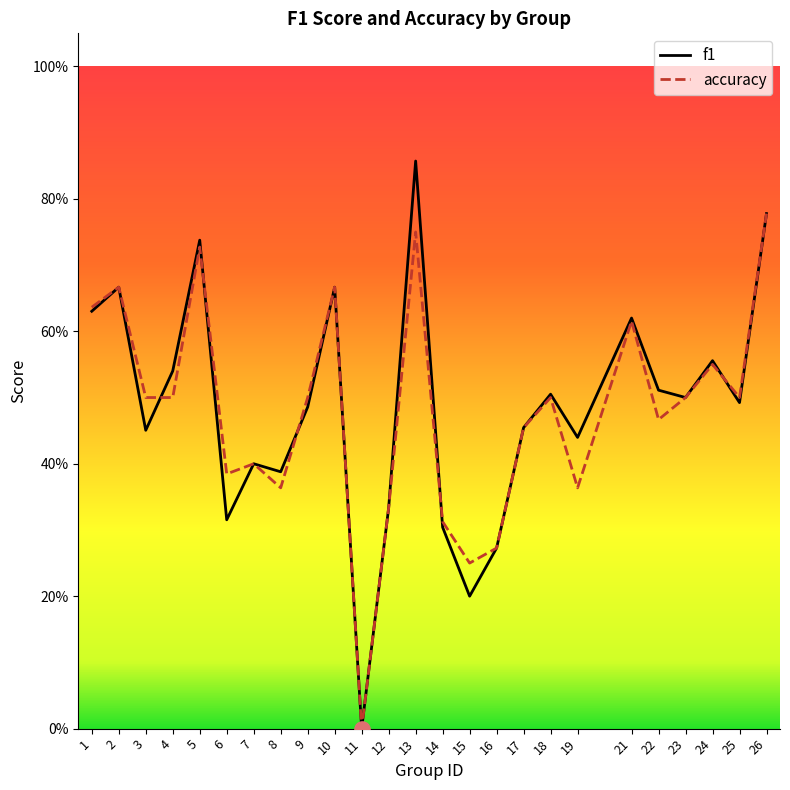

What are all the series names shown in the legend?

f1, accuracy